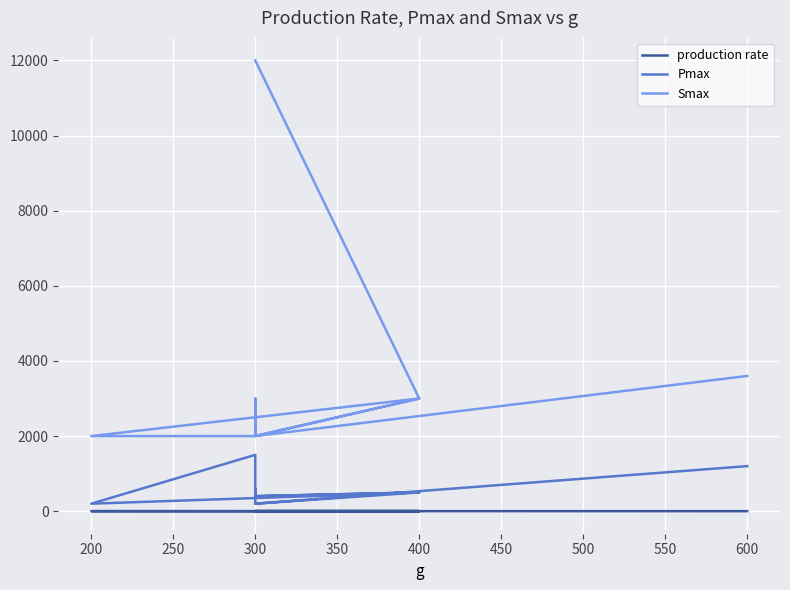

How many lines are shown in the chart?

3